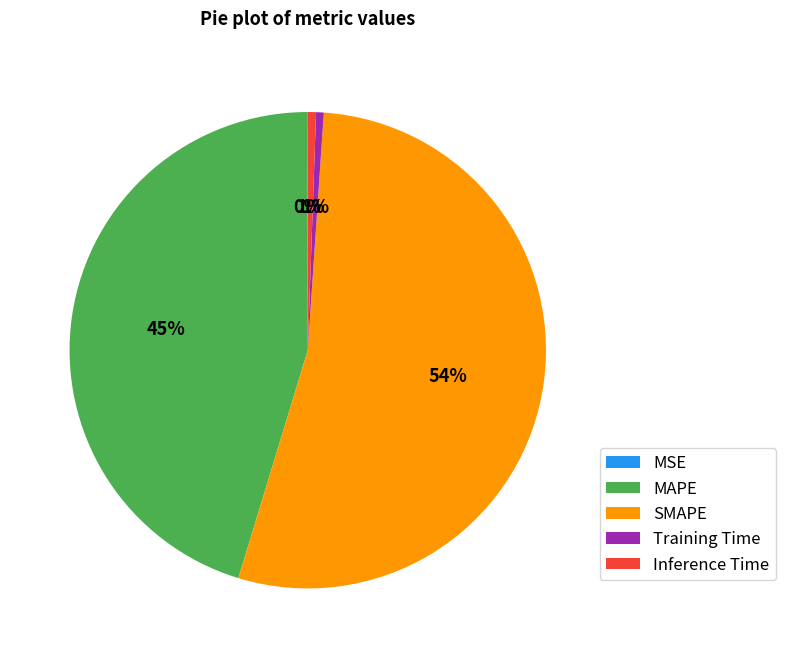

Is it true that Inference Time is 1% of the pie?

True